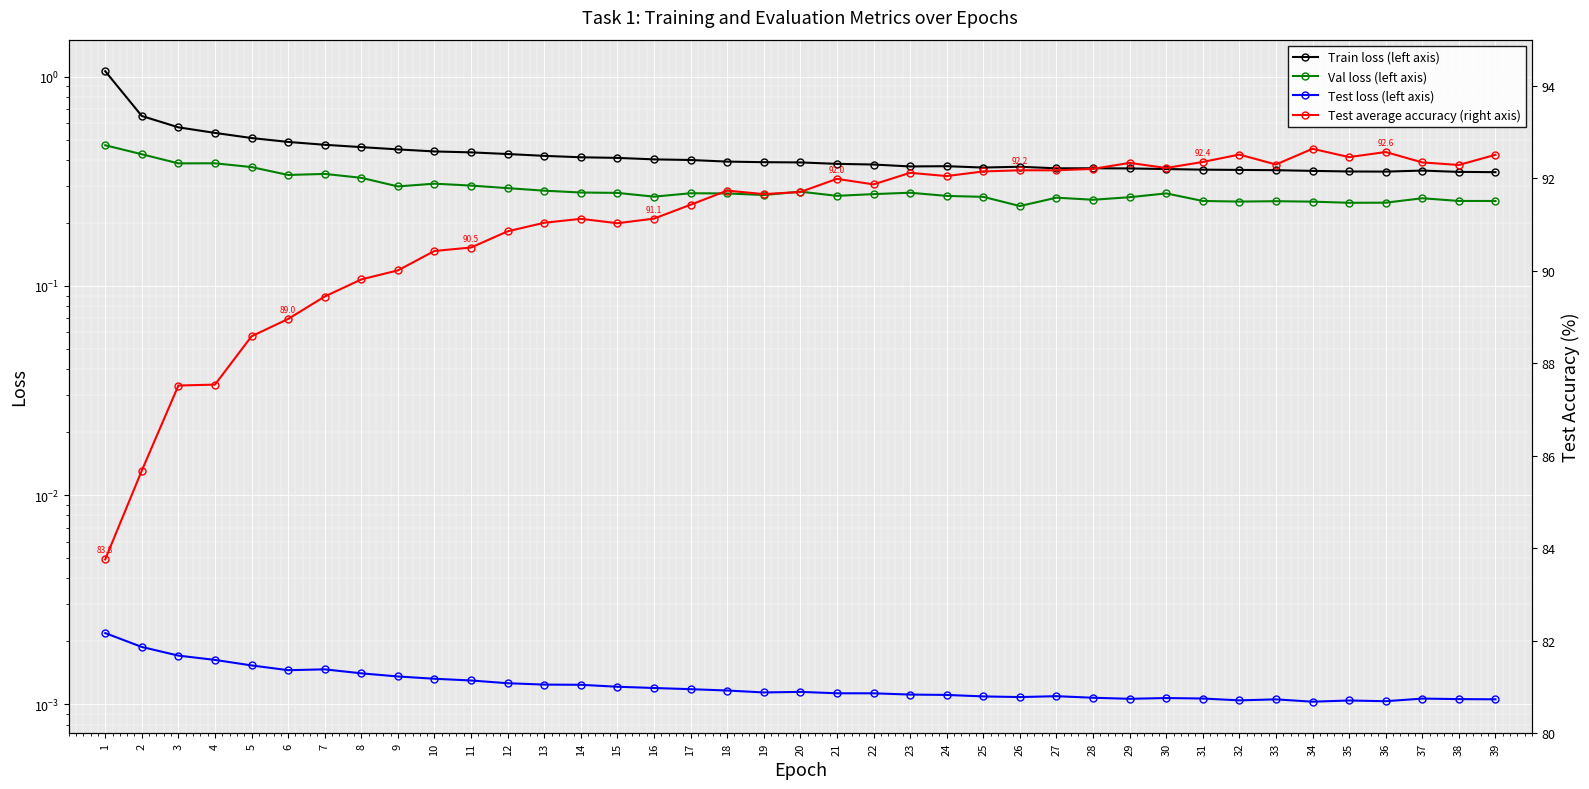

Is it true that Test average accuracy (right axis) equals 26.1 at 14?

False